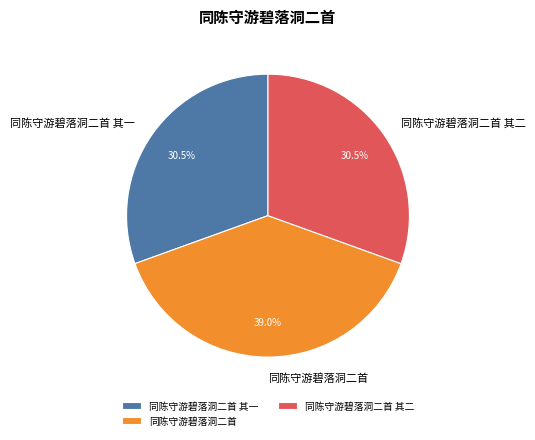

Is there any slice that represents more than half of the pie?

No